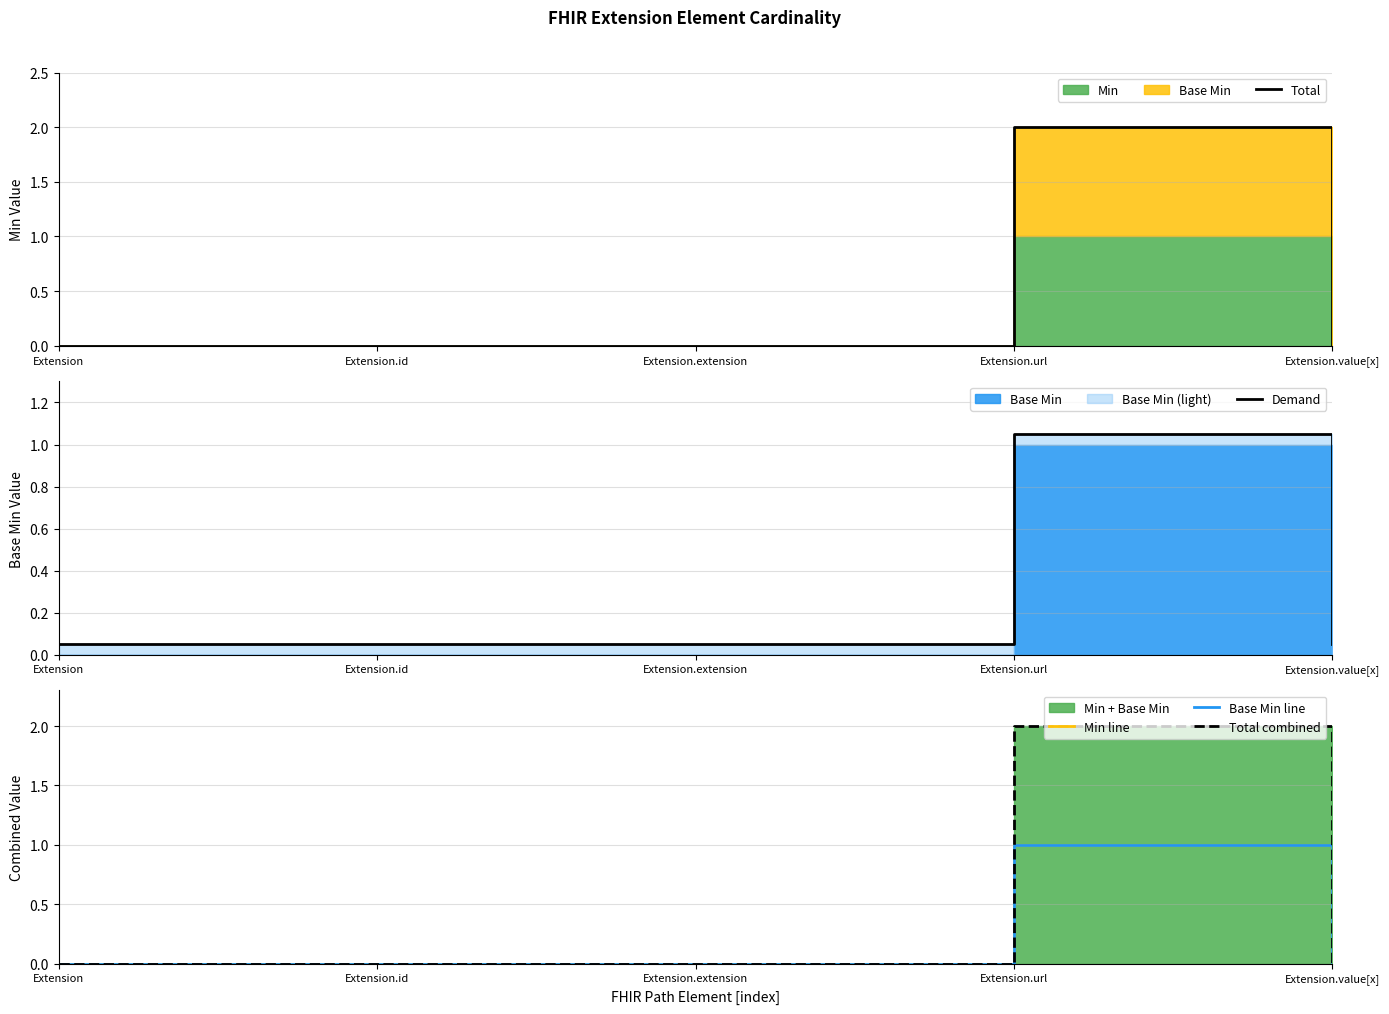

What position from the right is Extension.id?

4